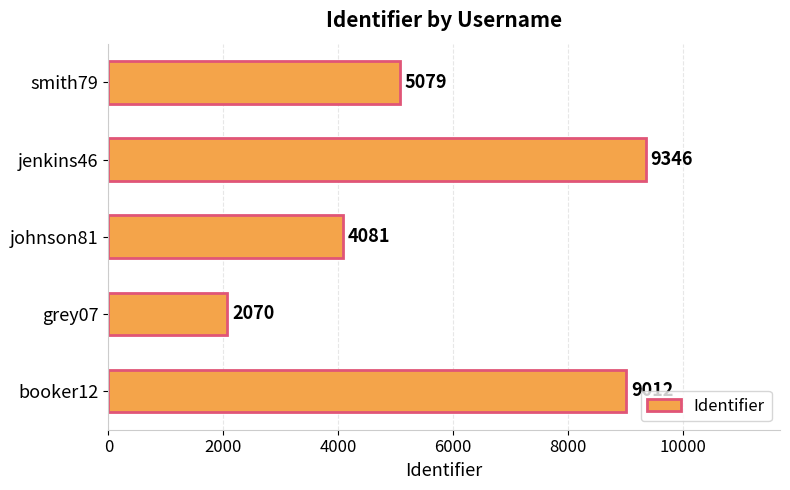

Reading top to bottom, extract all data points from this chart.

smith79=5079	jenkins46=9346	johnson81=4081	grey07=2070	booker12=9012